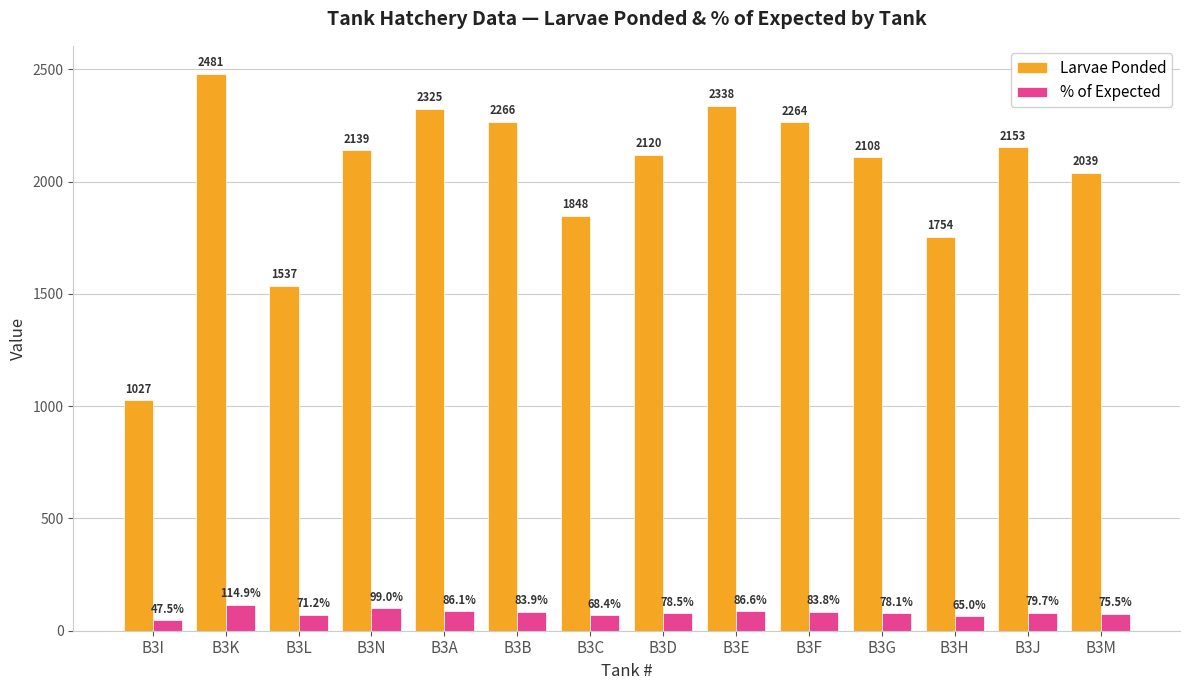

What is the greatest value displayed?

2481.0